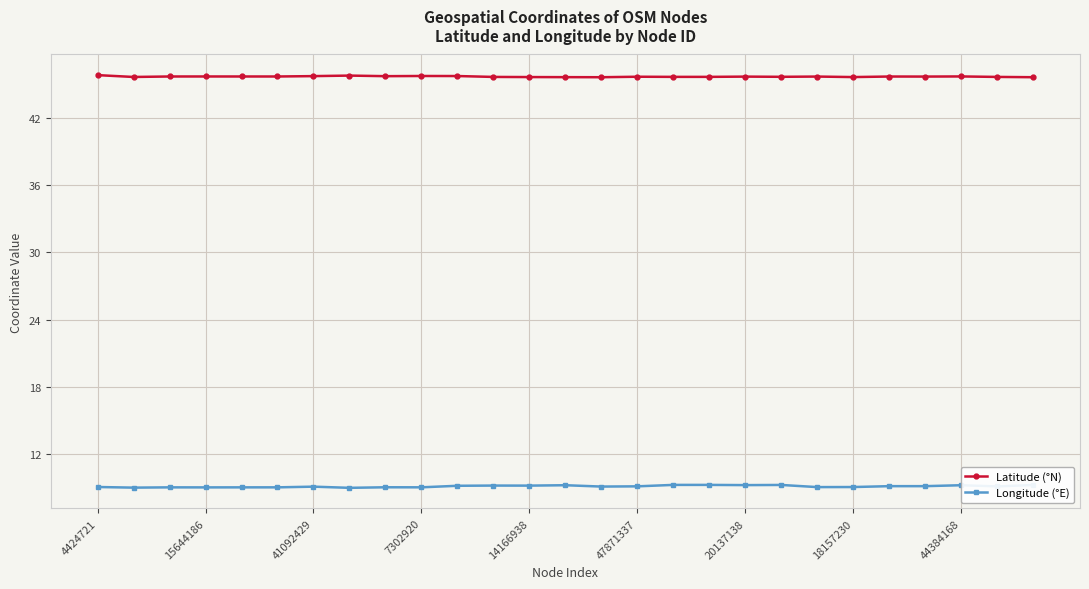

Rank the series by their maximum value, from lowest to highest.

Longitude (°E), Latitude (°N)